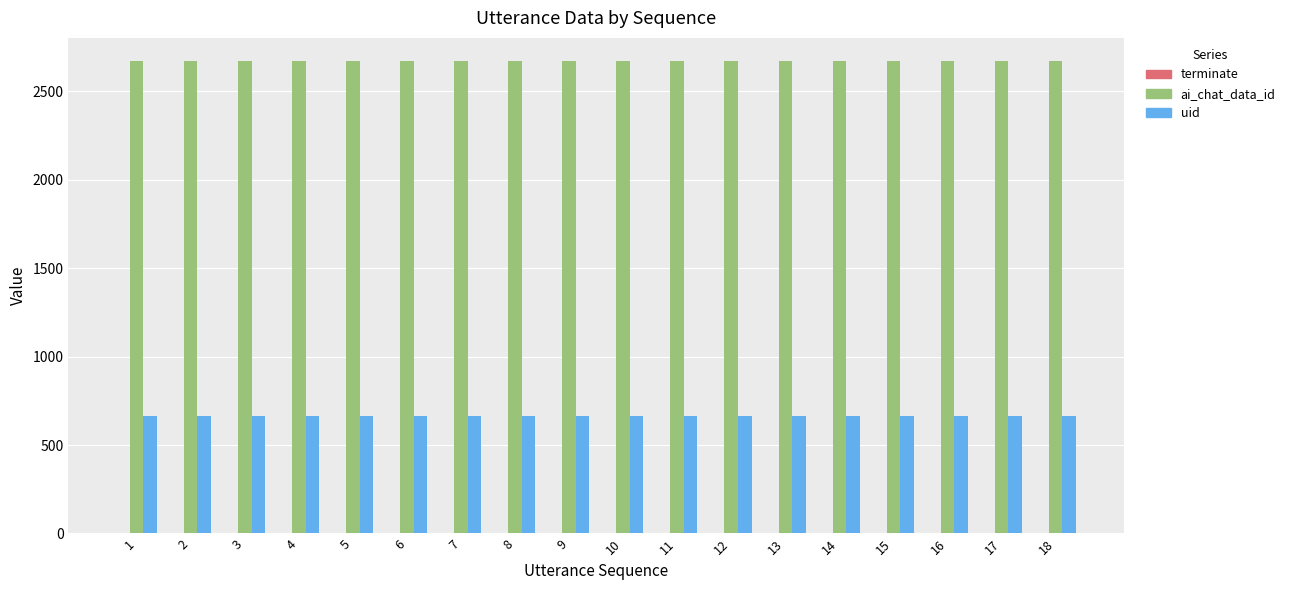

Is it true that uid equals 667 at 15?

True